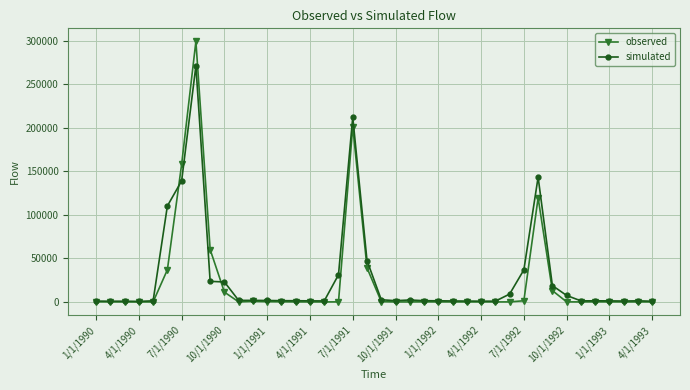

List the series in order of their peak value, lowest first.

simulated, observed